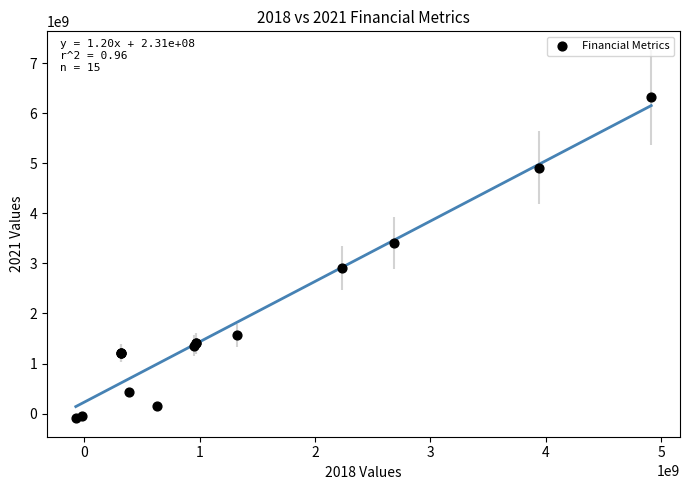

What Y value in the scatter plot is closest to 3119000000?

2912000000